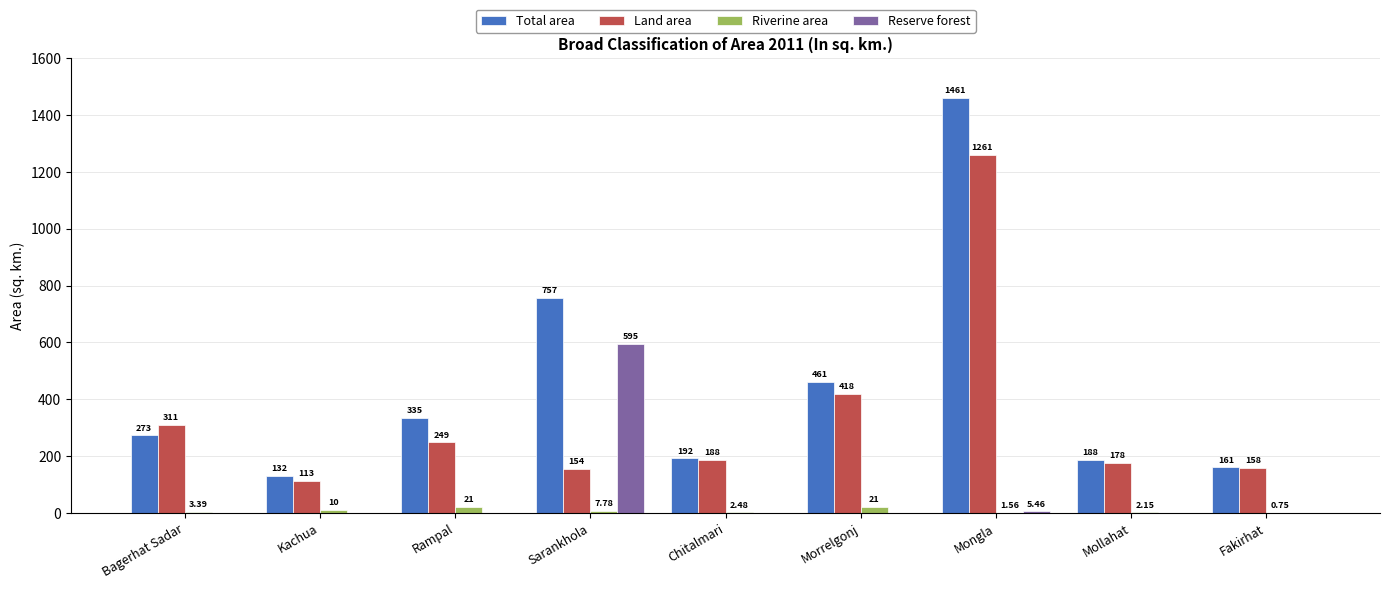

Between Rampal and Chitalmari, which series saw the biggest shift?

Total area